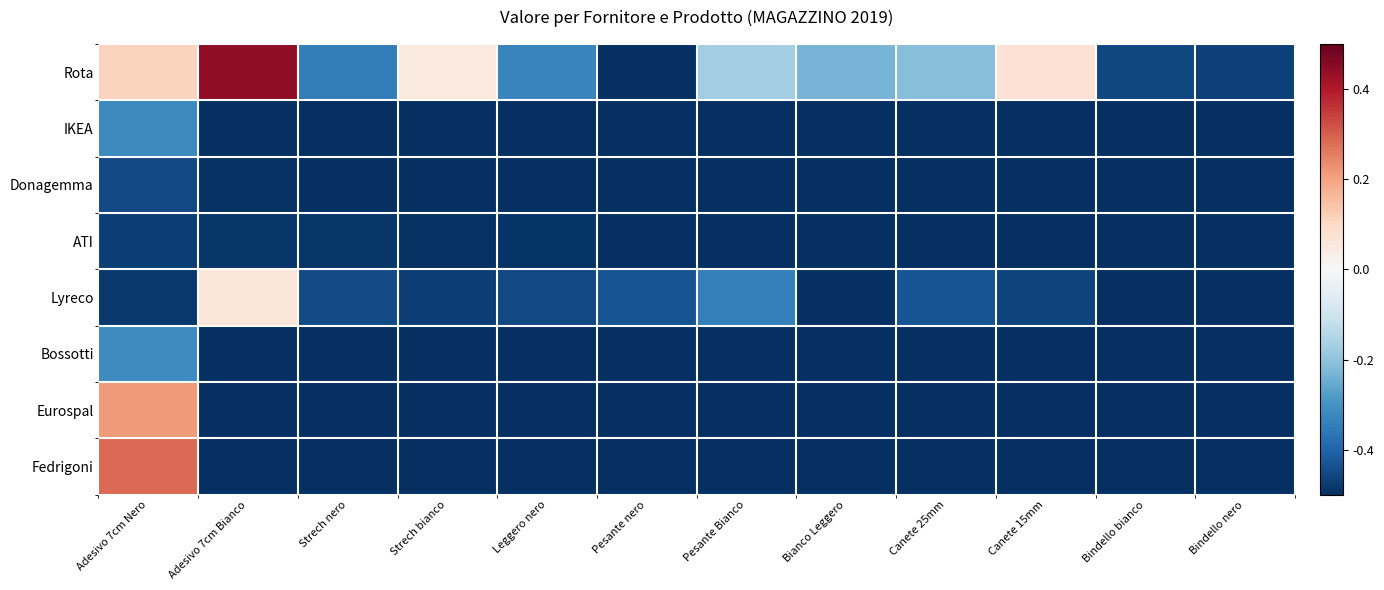

Reading right to left, list all the values displayed in this chart.

Rota: Bindello nero=-0.5	Bindello bianco=-0.5	Canete 15mm=0.1	Canete 25mm=-0.2	Bianco Leggero=-0.2	Pesante Bianco=-0.2	Pesante nero=-0.5	Leggero nero=-0.3	Strech bianco=0.0	Strech nero=-0.3	Adesivo 7cm Bianco=0.4	Adesivo 7cm Nero=0.1
IKEA: Bindello nero=-0.5	Bindello bianco=-0.5	Canete 15mm=-0.5	Canete 25mm=-0.5	Bianco Leggero=-0.5	Pesante Bianco=-0.5	Pesante nero=-0.5	Leggero nero=-0.5	Strech bianco=-0.5	Strech nero=-0.5	Adesivo 7cm Bianco=-0.5	Adesivo 7cm Nero=-0.3
Donagemma: Bindello nero=-0.5	Bindello bianco=-0.5	Canete 15mm=-0.5	Canete 25mm=-0.5	Bianco Leggero=-0.5	Pesante Bianco=-0.5	Pesante nero=-0.5	Leggero nero=-0.5	Strech bianco=-0.5	Strech nero=-0.5	Adesivo 7cm Bianco=-0.5	Adesivo 7cm Nero=-0.5
ATI: Bindello nero=-0.5	Bindello bianco=-0.5	Canete 15mm=-0.5	Canete 25mm=-0.5	Bianco Leggero=-0.5	Pesante Bianco=-0.5	Pesante nero=-0.5	Leggero nero=-0.5	Strech bianco=-0.5	Strech nero=-0.5	Adesivo 7cm Bianco=-0.5	Adesivo 7cm Nero=-0.5
Lyreco: Bindello nero=-0.5	Bindello bianco=-0.5	Canete 15mm=-0.5	Canete 25mm=-0.4	Bianco Leggero=-0.5	Pesante Bianco=-0.3	Pesante nero=-0.4	Leggero nero=-0.5	Strech bianco=-0.5	Strech nero=-0.4	Adesivo 7cm Bianco=0.1	Adesivo 7cm Nero=-0.5
Bossotti: Bindello nero=-0.5	Bindello bianco=-0.5	Canete 15mm=-0.5	Canete 25mm=-0.5	Bianco Leggero=-0.5	Pesante Bianco=-0.5	Pesante nero=-0.5	Leggero nero=-0.5	Strech bianco=-0.5	Strech nero=-0.5	Adesivo 7cm Bianco=-0.5	Adesivo 7cm Nero=-0.3
Eurospal: Bindello nero=-0.5	Bindello bianco=-0.5	Canete 15mm=-0.5	Canete 25mm=-0.5	Bianco Leggero=-0.5	Pesante Bianco=-0.5	Pesante nero=-0.5	Leggero nero=-0.5	Strech bianco=-0.5	Strech nero=-0.5	Adesivo 7cm Bianco=-0.5	Adesivo 7cm Nero=0.2
Fedrigoni: Bindello nero=-0.5	Bindello bianco=-0.5	Canete 15mm=-0.5	Canete 25mm=-0.5	Bianco Leggero=-0.5	Pesante Bianco=-0.5	Pesante nero=-0.5	Leggero nero=-0.5	Strech bianco=-0.5	Strech nero=-0.5	Adesivo 7cm Bianco=-0.5	Adesivo 7cm Nero=0.3